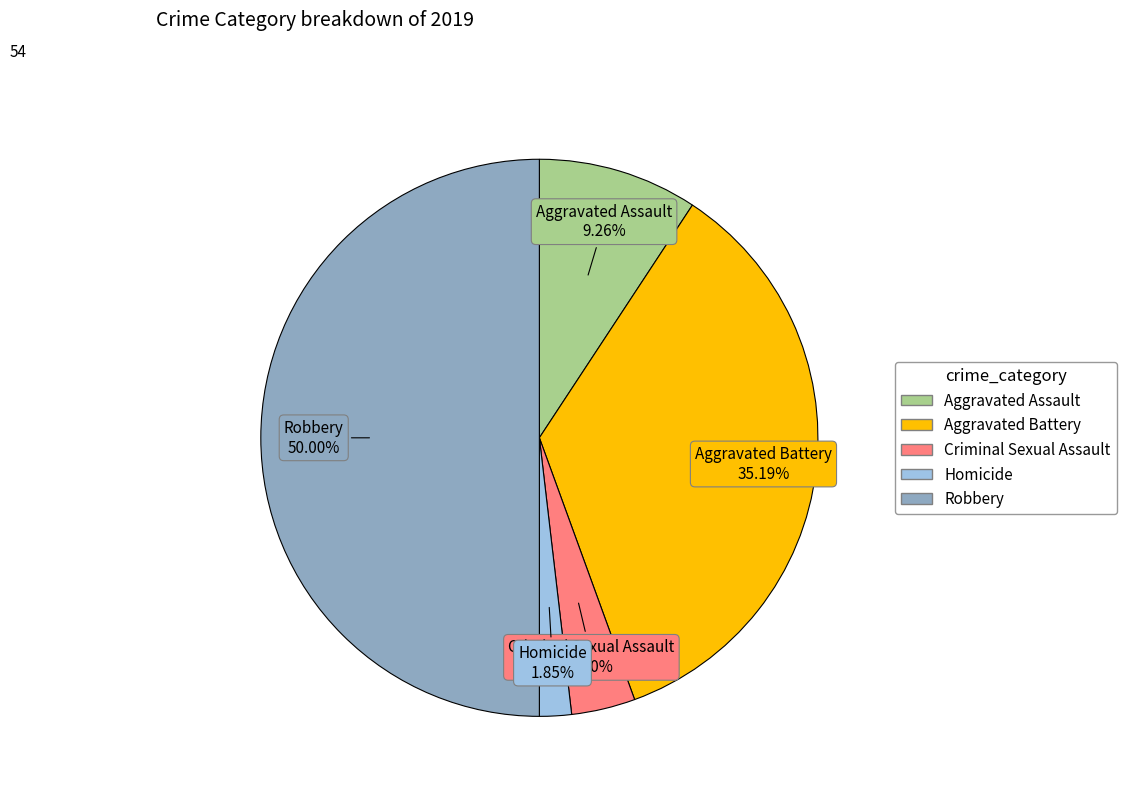

To the nearest percent, what portion does Aggravated Assault represent?

9%